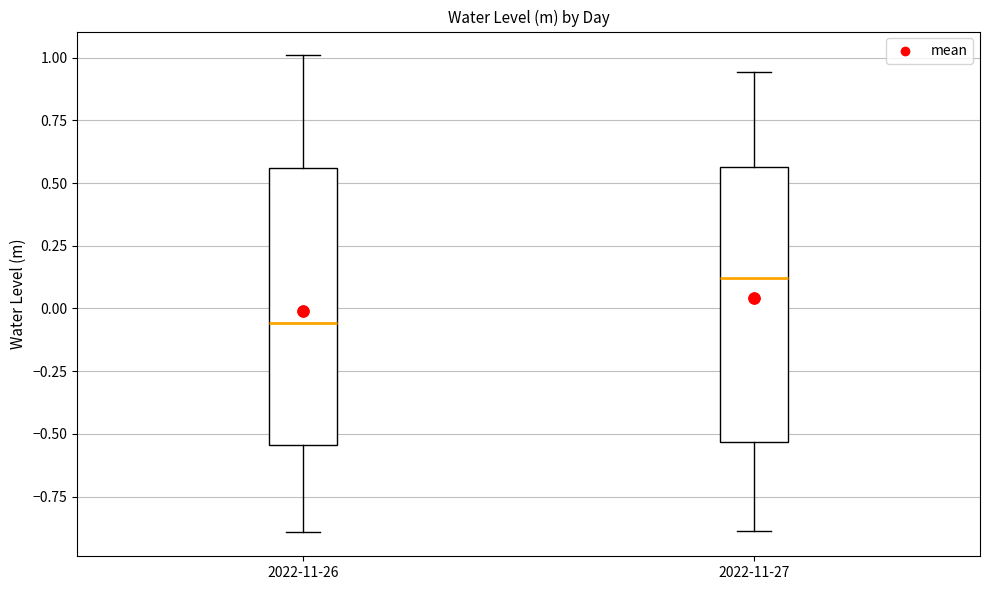

Which box has the lowest median line?

2022-11-26